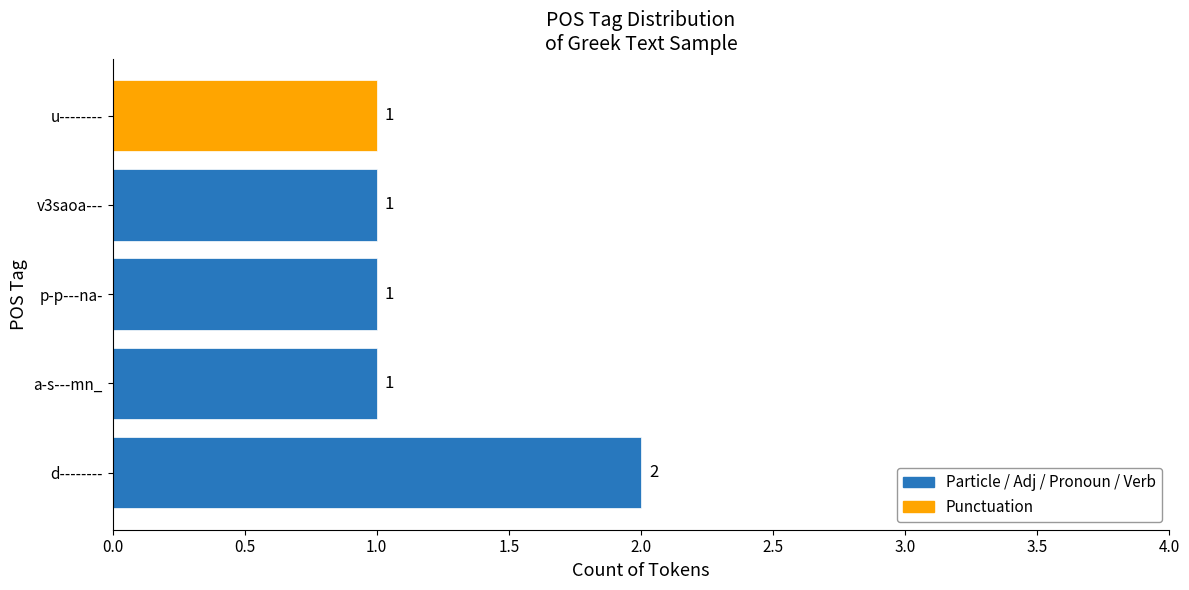

Is it true that the value at v3saoa--- is 0?

False